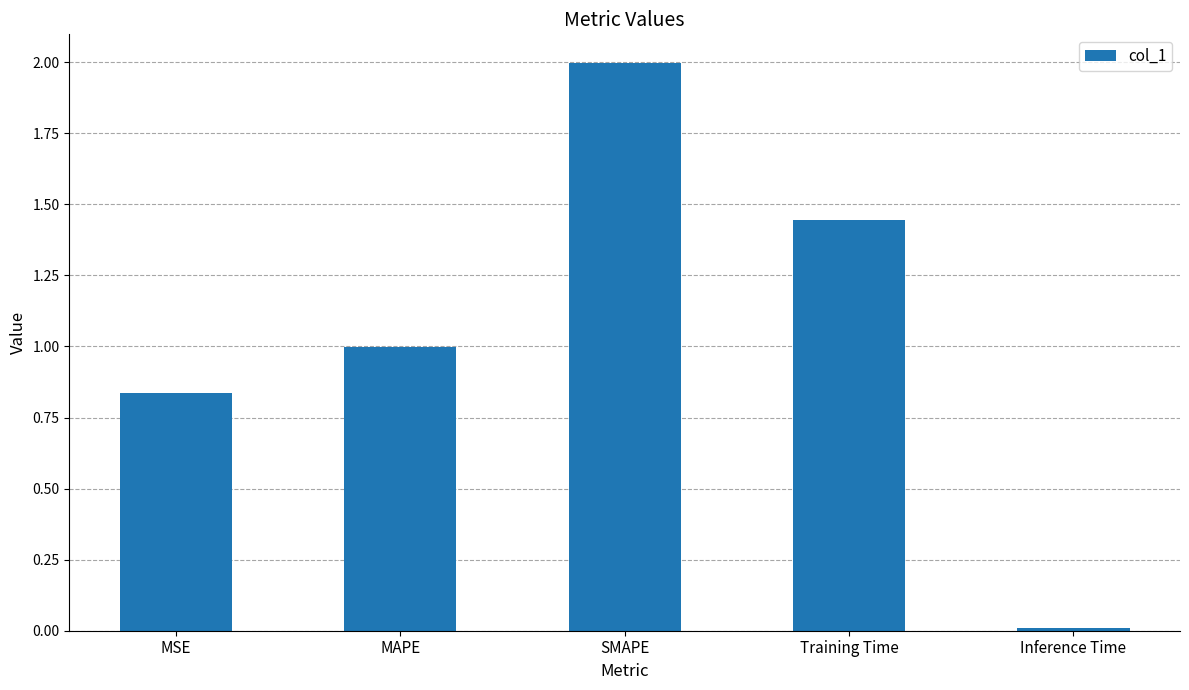

The chart shows a value of 3.0 at SMAPE. True or false?

False